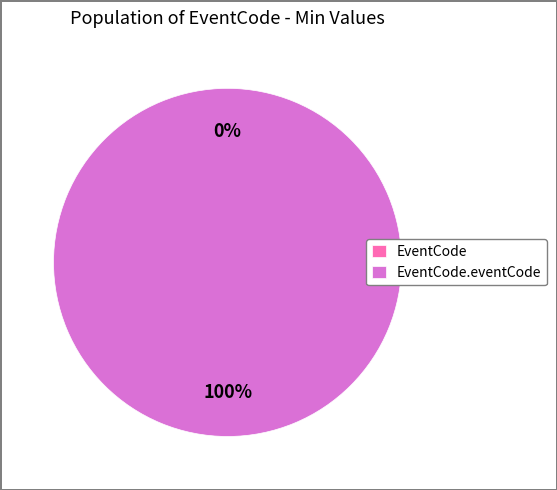

Rank the categories by value from lowest to highest.

EventCode, EventCode.eventCode